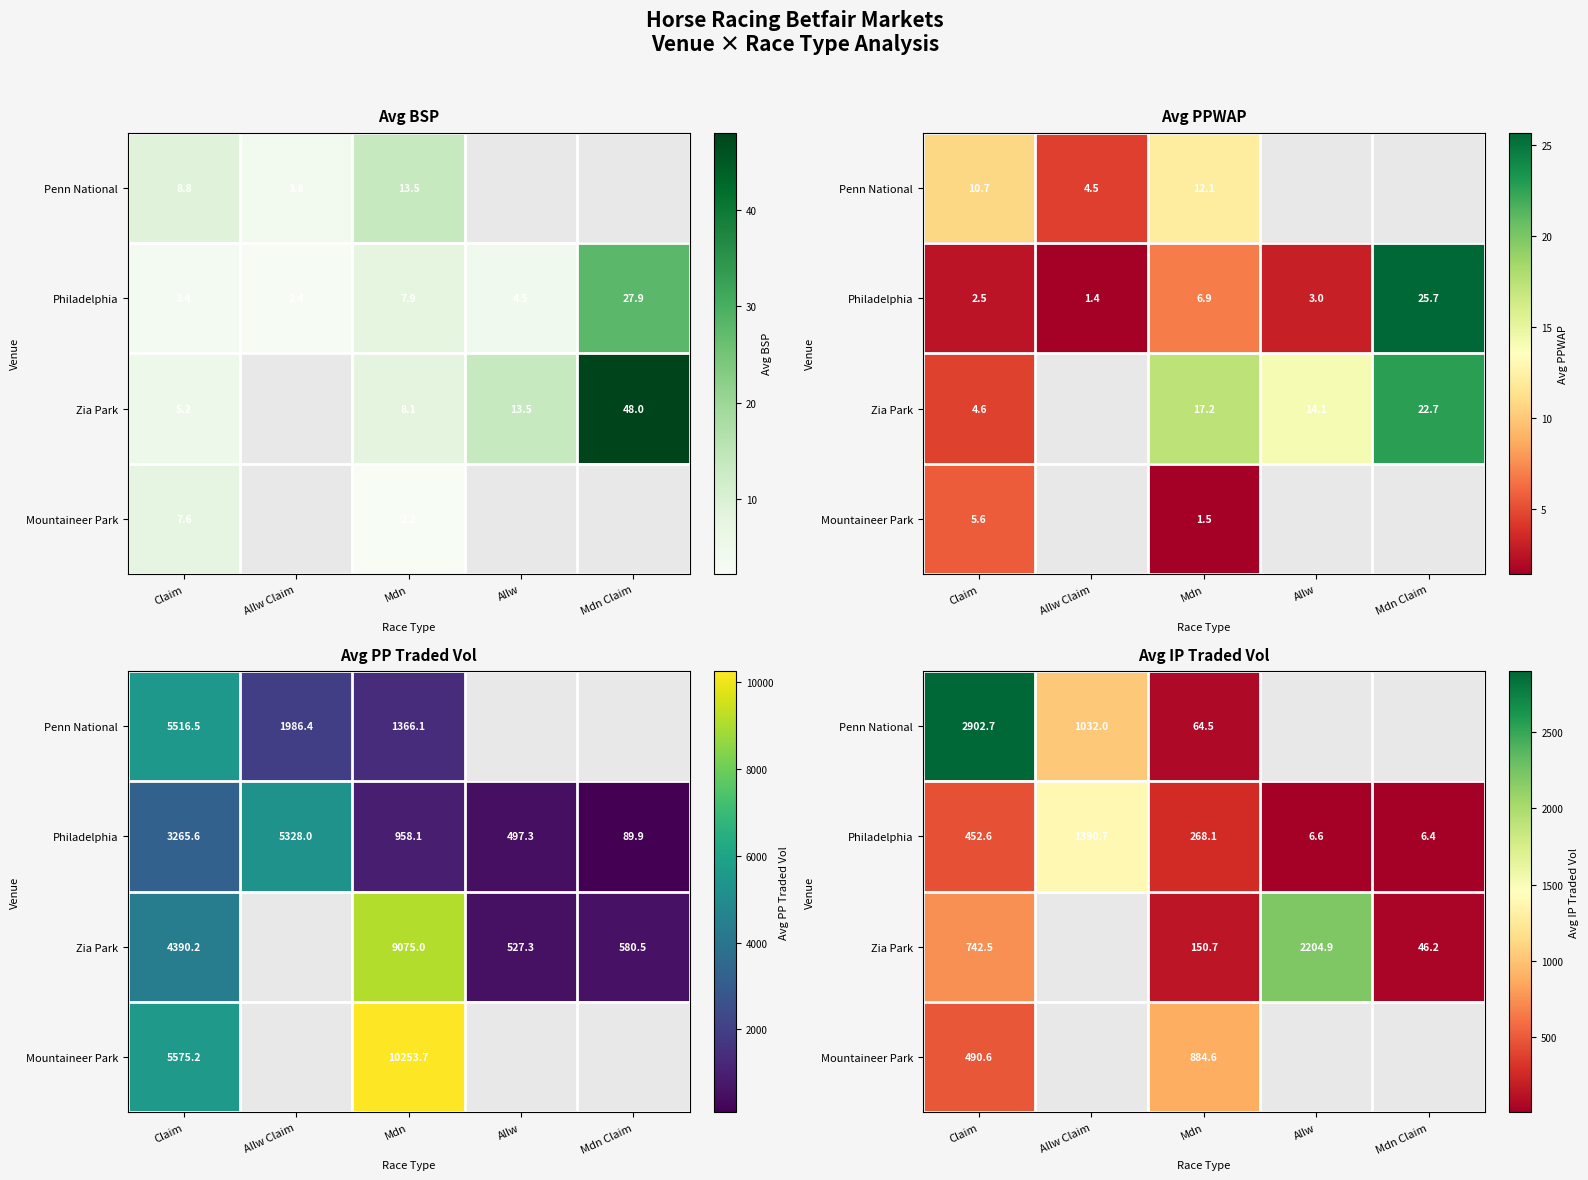

How many categories are shown in the chart?

5